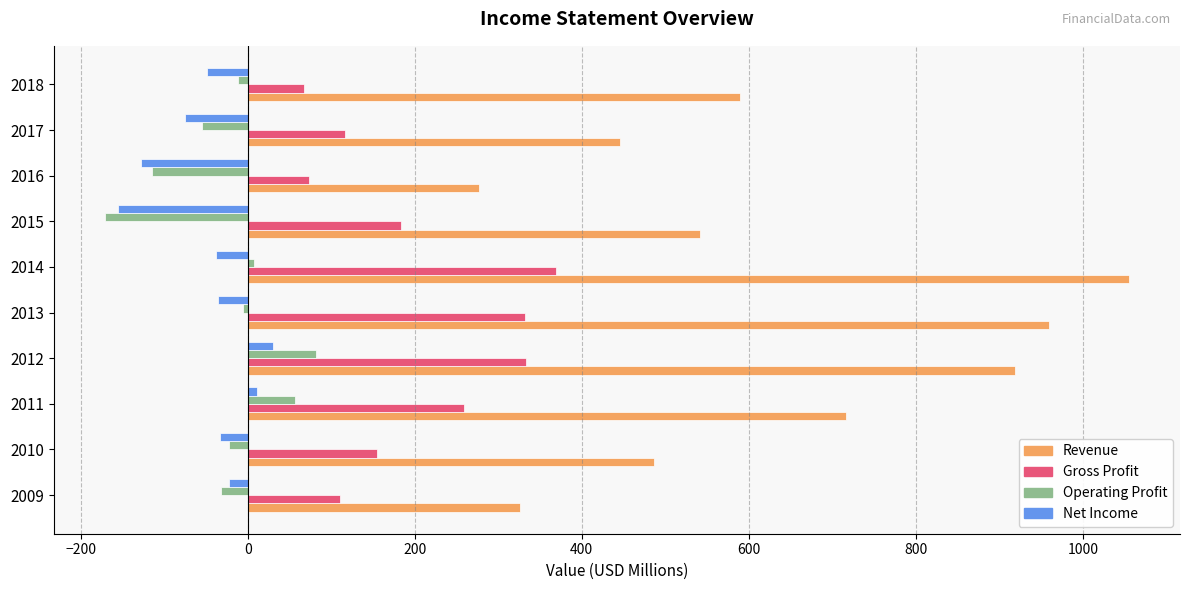

Which series changed the most between 2010 and 2016?

Revenue